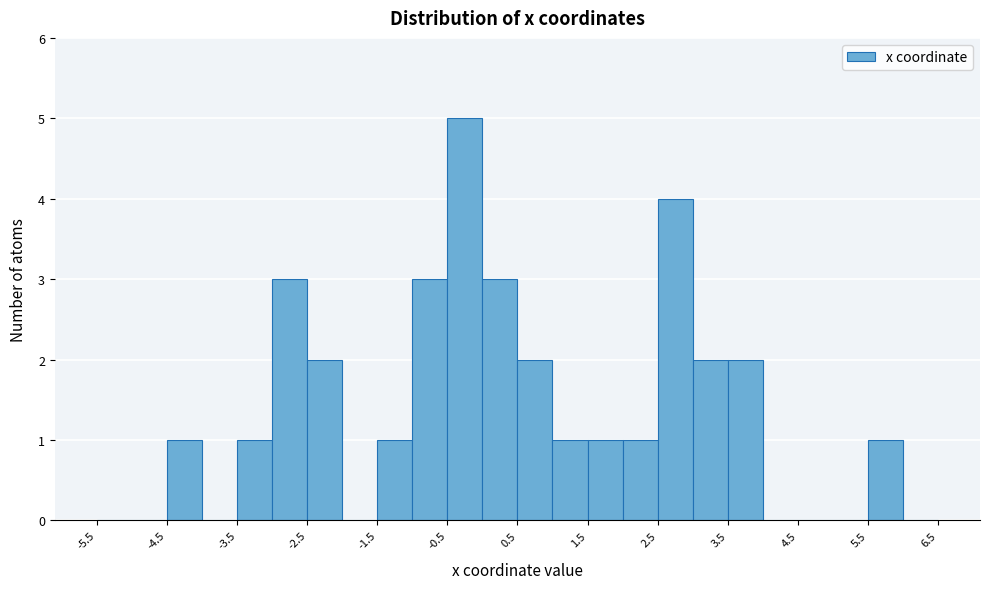

Reading left to right, list every bar in this chart as the range it spans on the x-axis followed by its height. The values are not printed on the chart, so give them approximately, as read against the axis.

-5.5 to -5.0: 0
-5.0 to -4.5: 0
-4.5 to -4.0: 1
-4.0 to -3.5: 0
-3.5 to -3.0: 1
-3.0 to -2.5: 3
-2.5 to -2.0: 2
-2.0 to -1.5: 0
-1.5 to -1.0: 1
-1.0 to -0.5: 3
-0.5 to 0.0: 5
0.0 to 0.5: 3
0.5 to 1.0: 2
1.0 to 1.5: 1
1.5 to 2.0: 1
2.0 to 2.5: 1
2.5 to 3.0: 4
3.0 to 3.5: 2
3.5 to 4.0: 2
4.0 to 4.5: 0
4.5 to 5.0: 0
5.0 to 5.5: 0
5.5 to 6.0: 1
6.0 to 6.5: 0